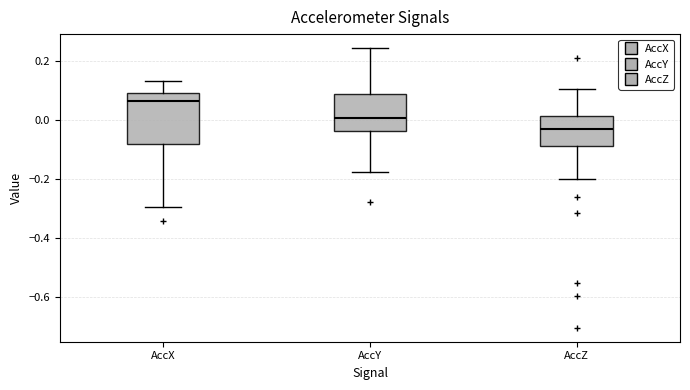

Comparing the boxes themselves (not the whiskers), which one is the tallest?

AccX